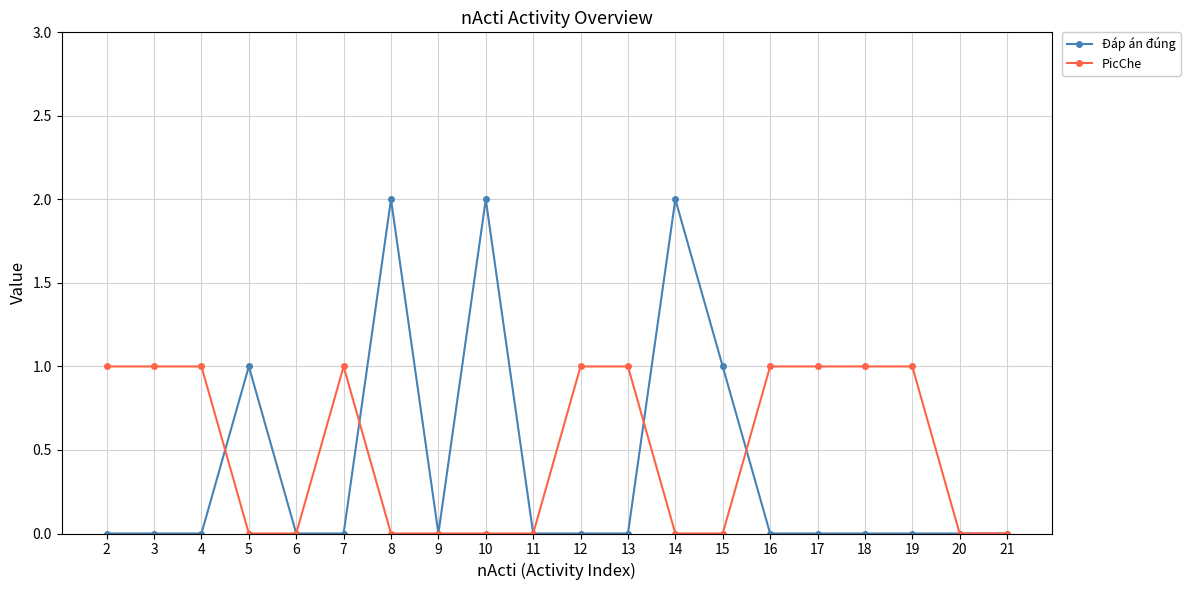

Which series changed the most between 10 and 12?

Đáp án đúng